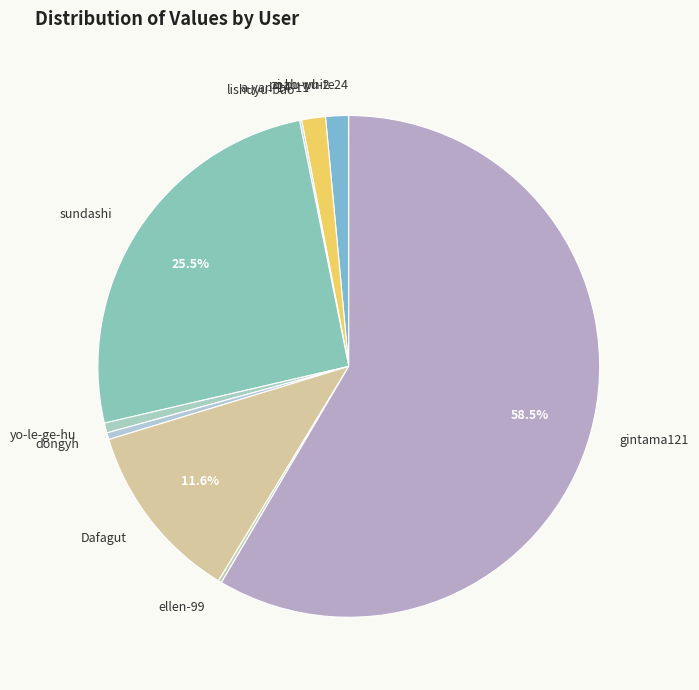

To the nearest percent, what is the average slice percentage?

10%